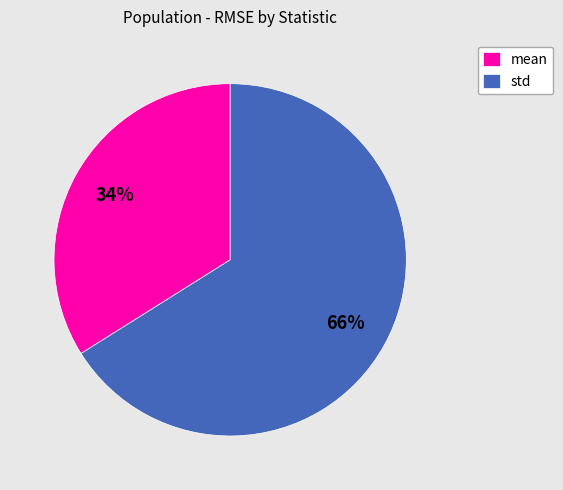

Which has a higher value, std or mean?

std